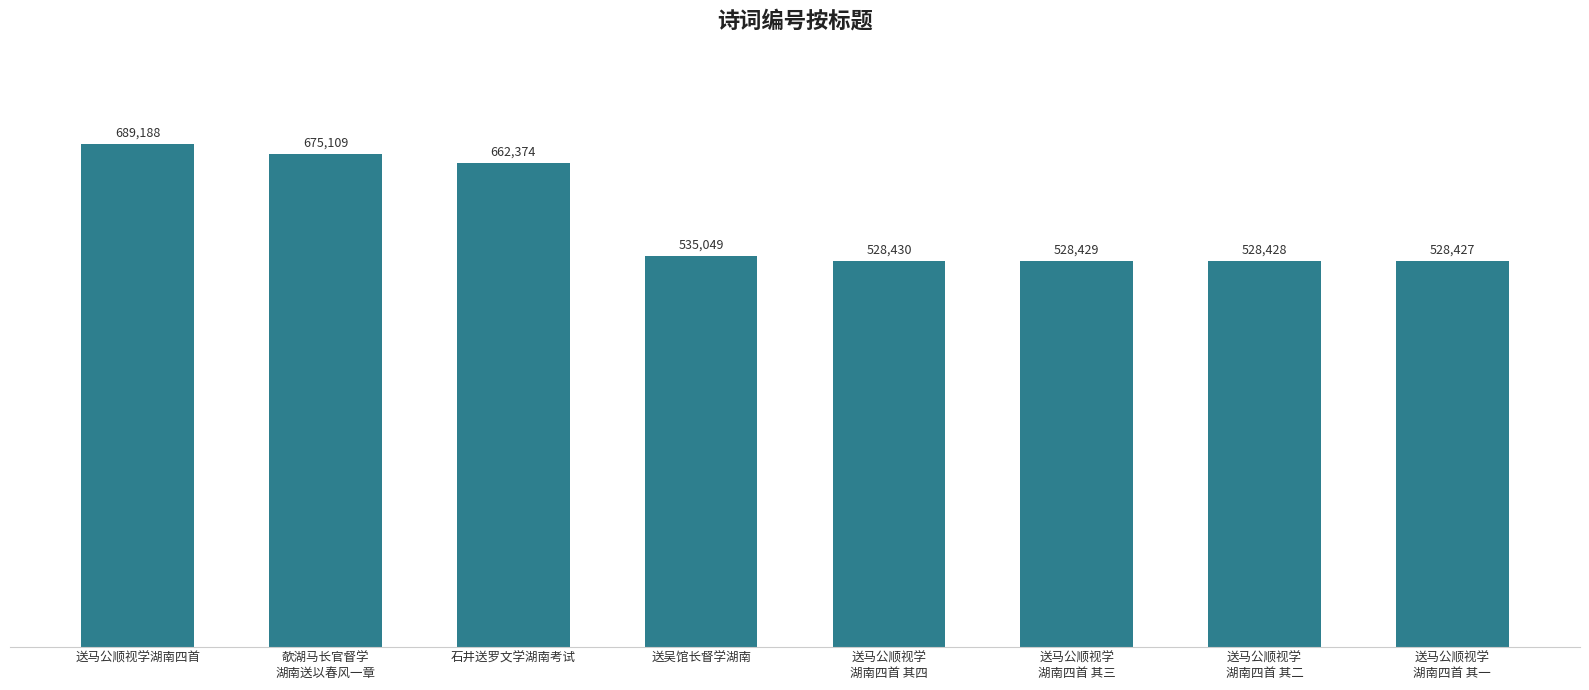

What is the greatest value displayed?

689188